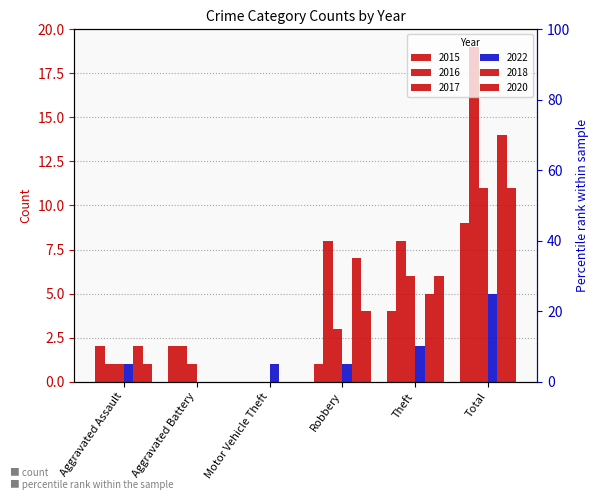

How many 2015 values are between 1 and 4?

4